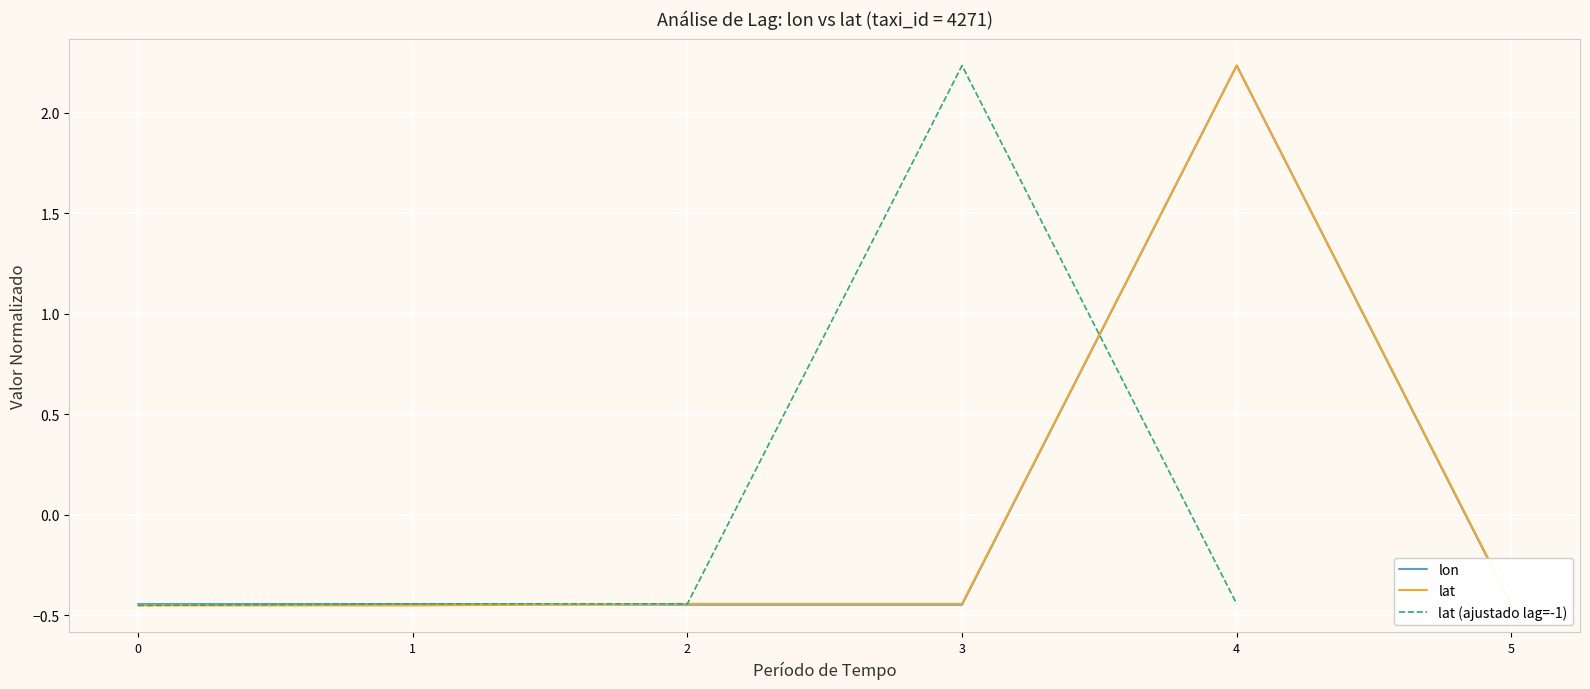

What is the value of the lat (ajustado lag=-1) point at the 2nd from the left?

-0.4